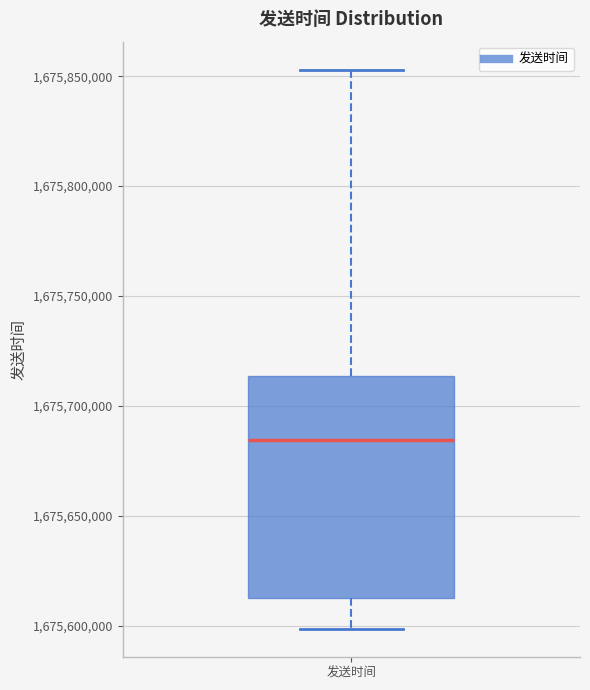

Read this box plot against the y-axis: the position of the median line, the range covered by the box, and the ends of both whiskers. The values are not printed on the chart, so give them approximately, as read against the axis.

median 1675685000, box 1675610000 to 1675715000, whiskers 1675600000 to 1675855000